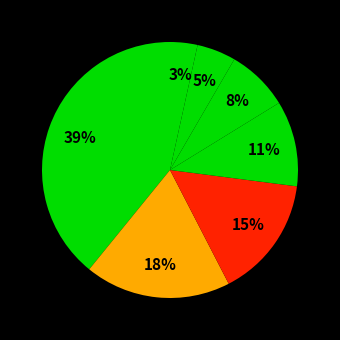

Is there a majority slice in this chart?

No